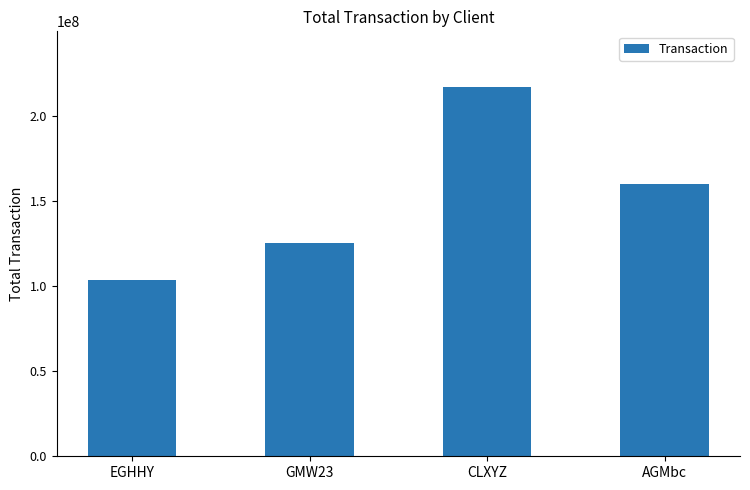

At which label is the value closest to 160156367?

AGMbc